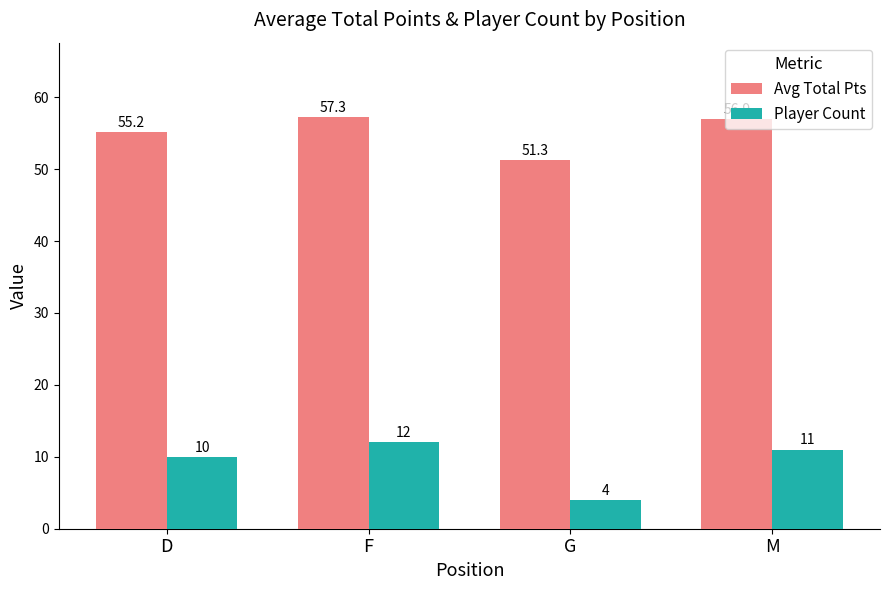

Which series changed the most between D and F?

Avg Total Pts